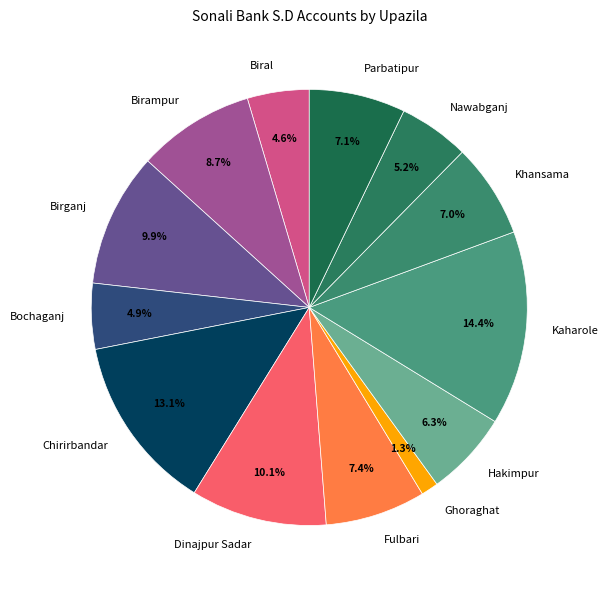

To the nearest percent, what is the combined percentage of Dinajpur Sadar and Khansama?

17%